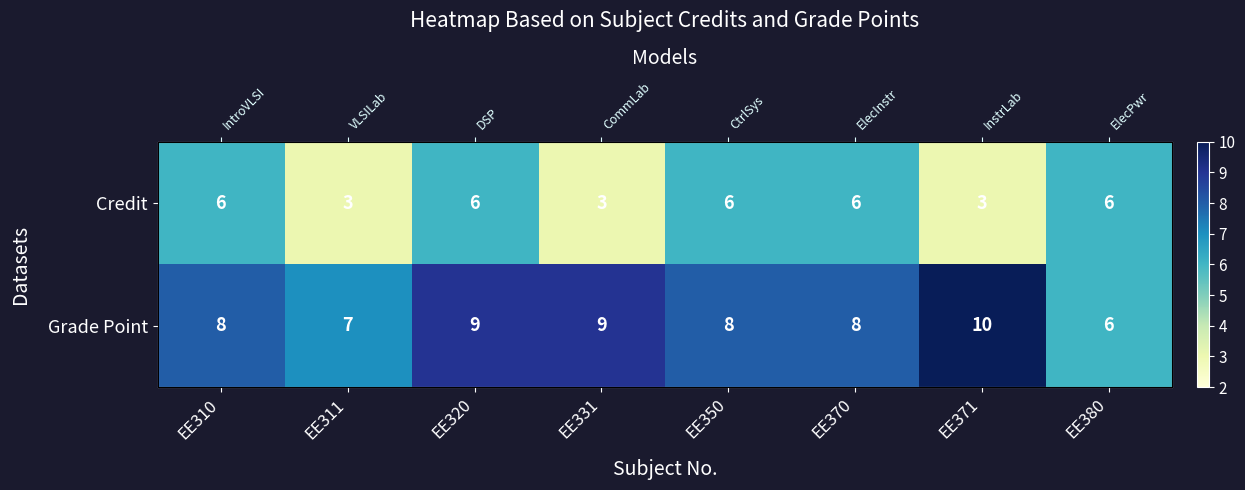

What is the difference between the Grade Point values at EE311 and EE370?

1